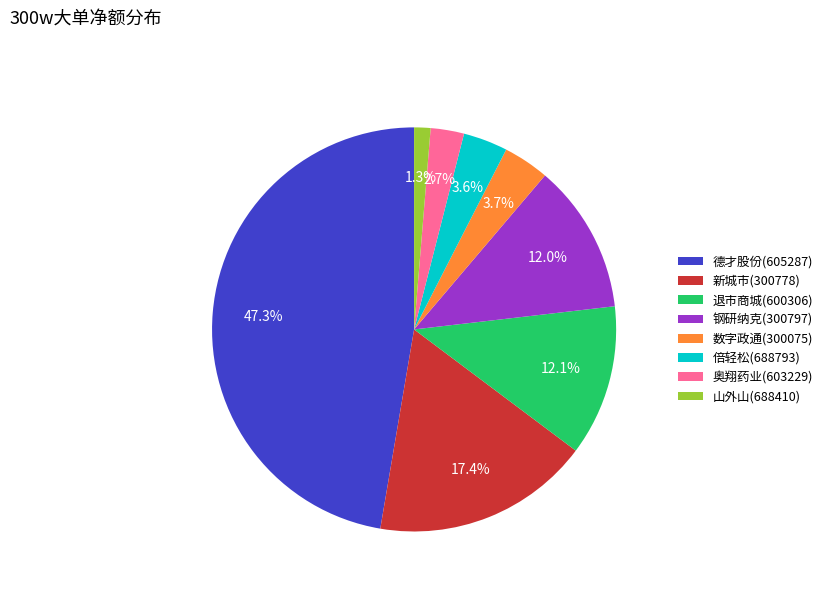

How many slices are in this pie chart?

8